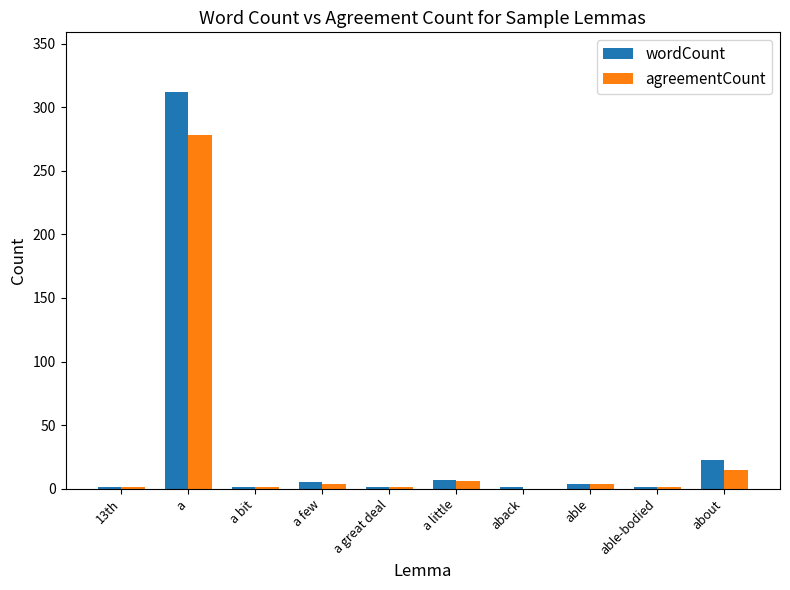

At which category is the sum across all series the highest?

a